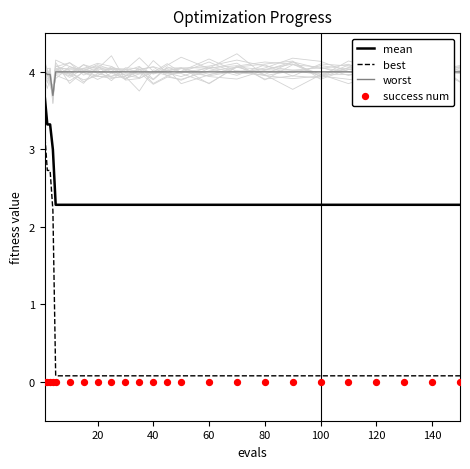

Which series contains the lowest Y value?

success num